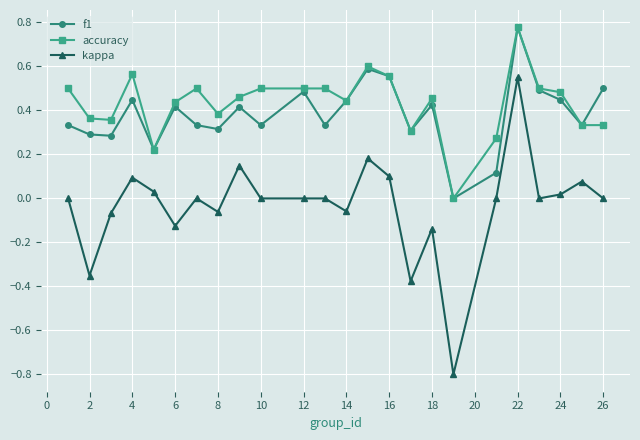

True or false: kappa and f1 cross at least once.

False